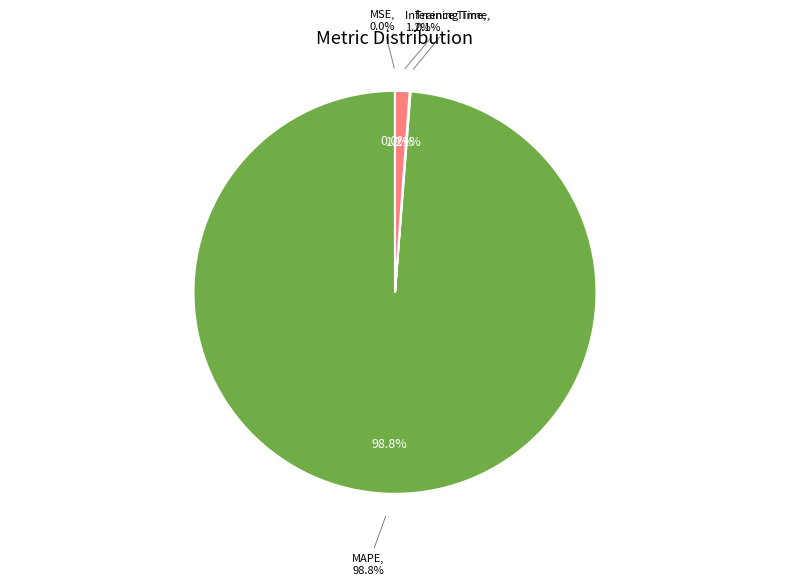

Is it true that MAPE is 99% of the pie?

True